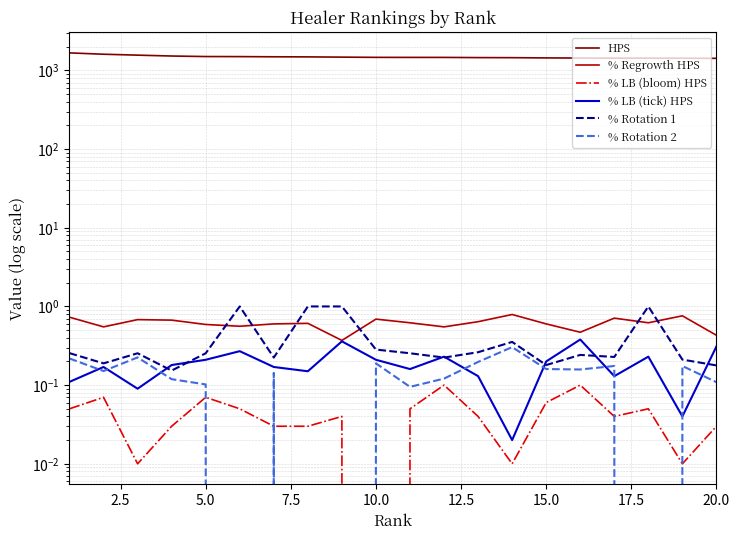

What is the value of the HPS point at the 9th from the left?

1476.2